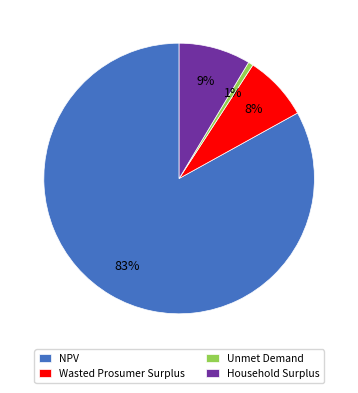

Which category accounts for the majority?

NPV